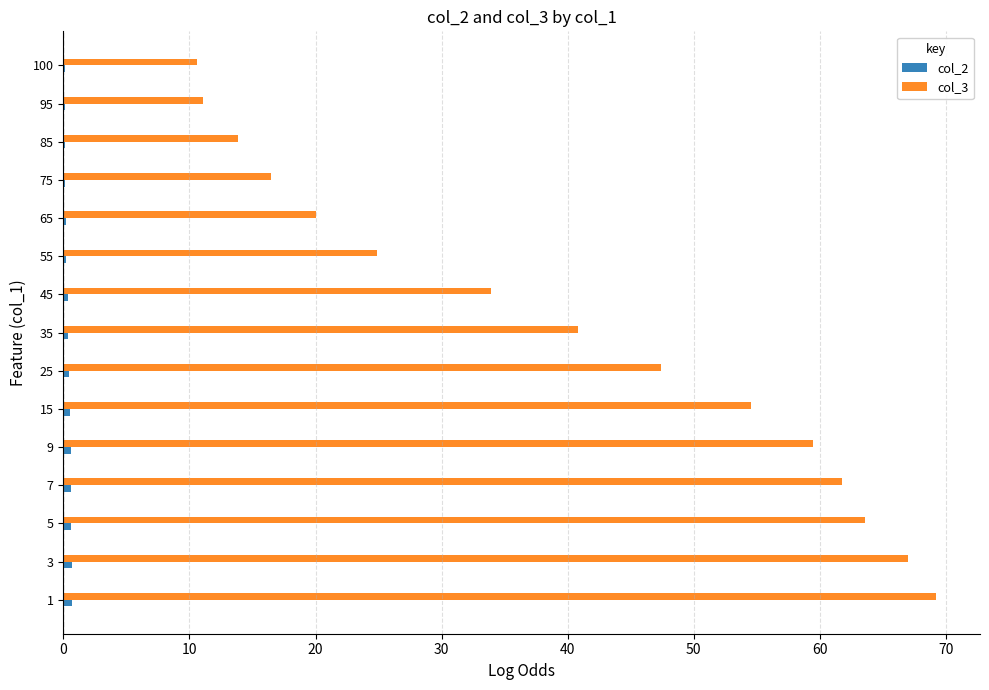

The col_3 series shows 63.6 at 5. True or false?

True